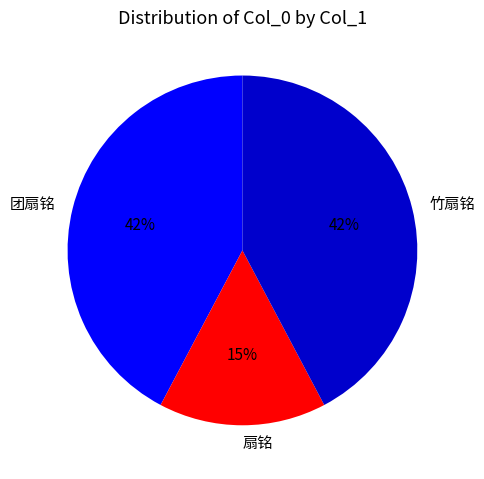

To the nearest percent, what is the average slice percentage?

33%